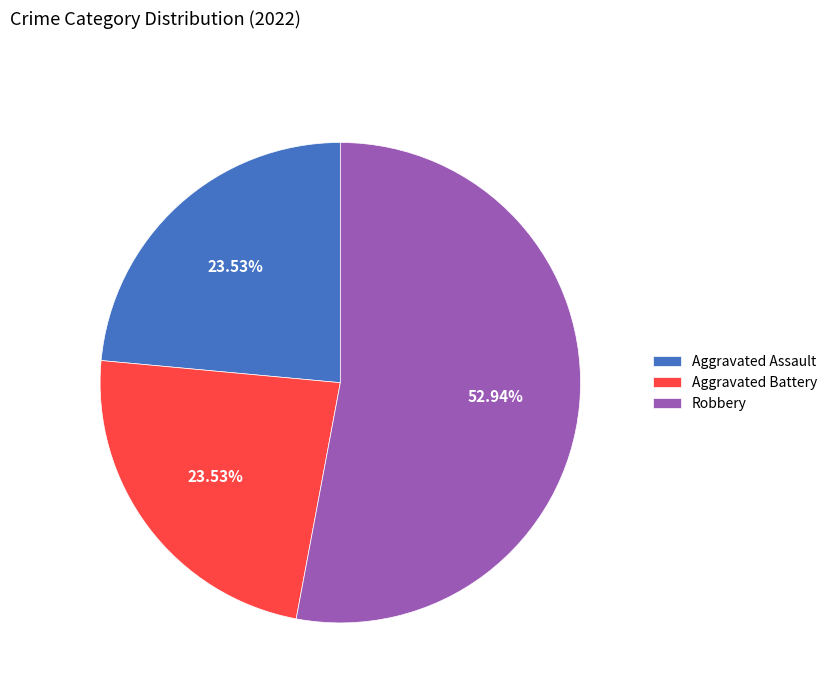

Is it true that Aggravated Assault is 24% of the pie?

True